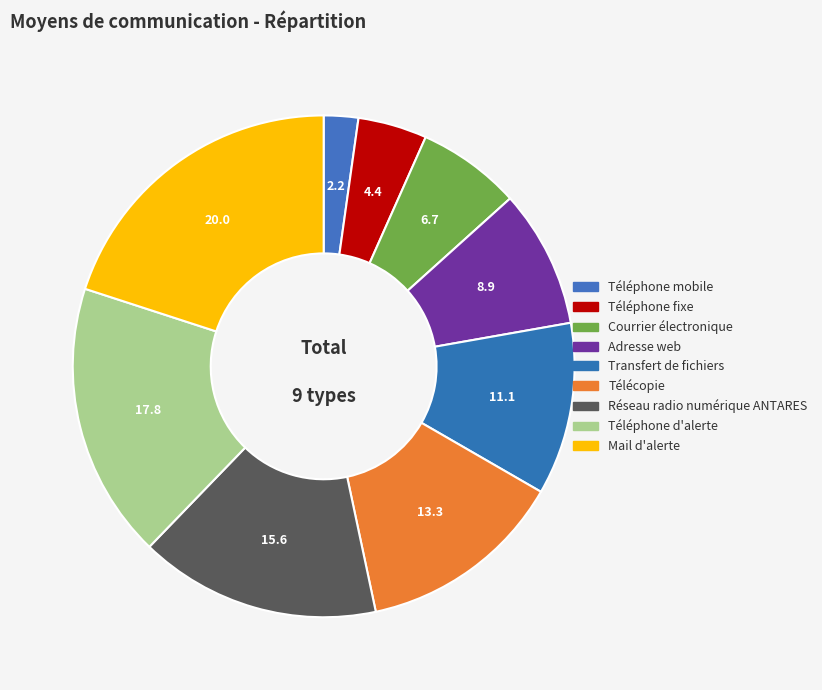

To the nearest percent, what percentage of the pie is Mail d'alerte?

20%